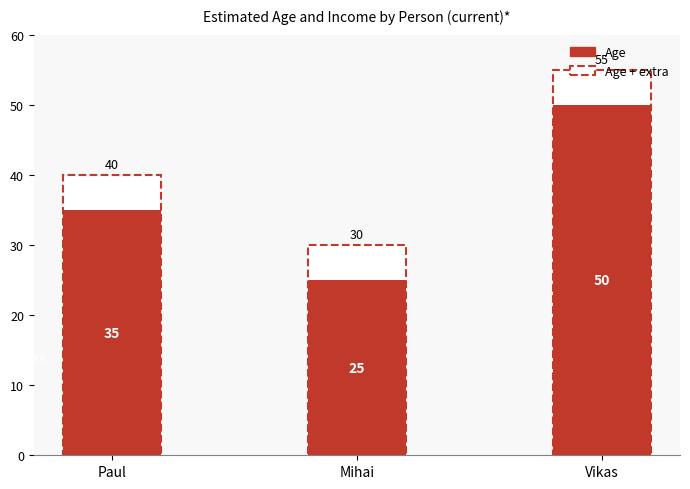

What is the difference between the values at Vikas and Paul?

15